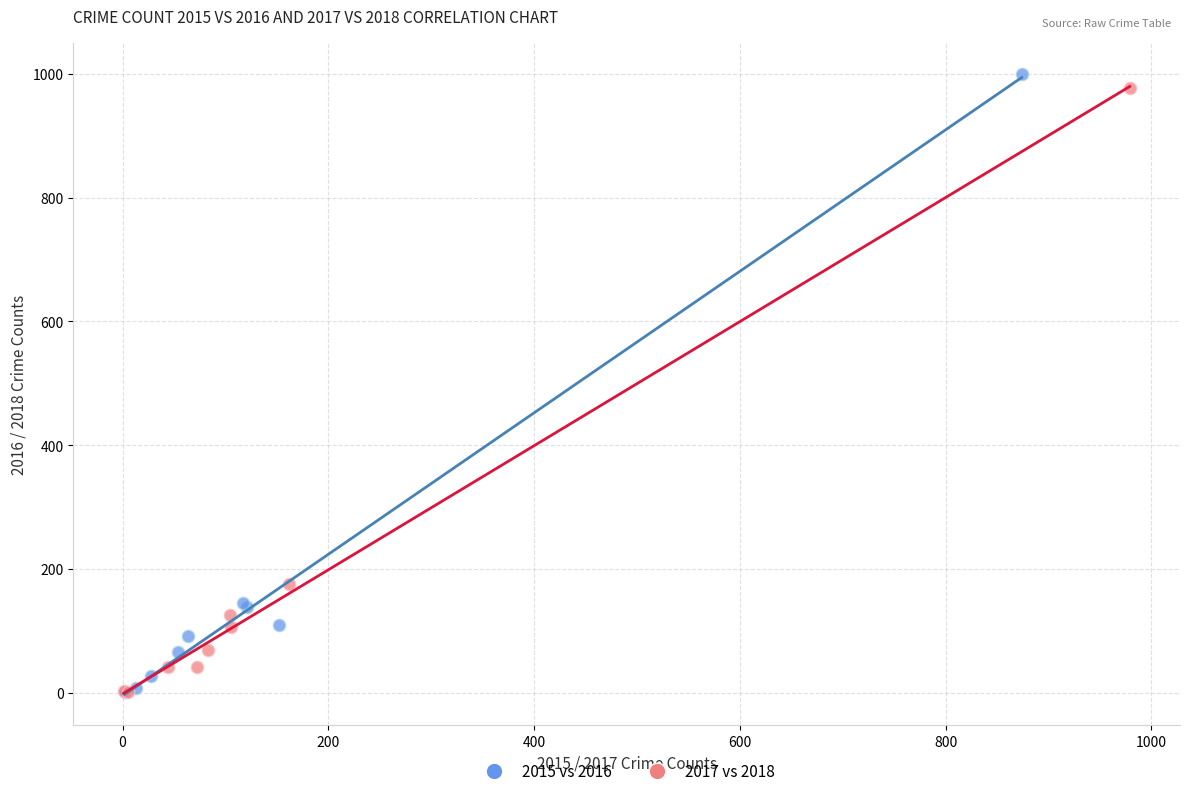

Which series has the largest Y range (max minus min)?

2015 vs 2016